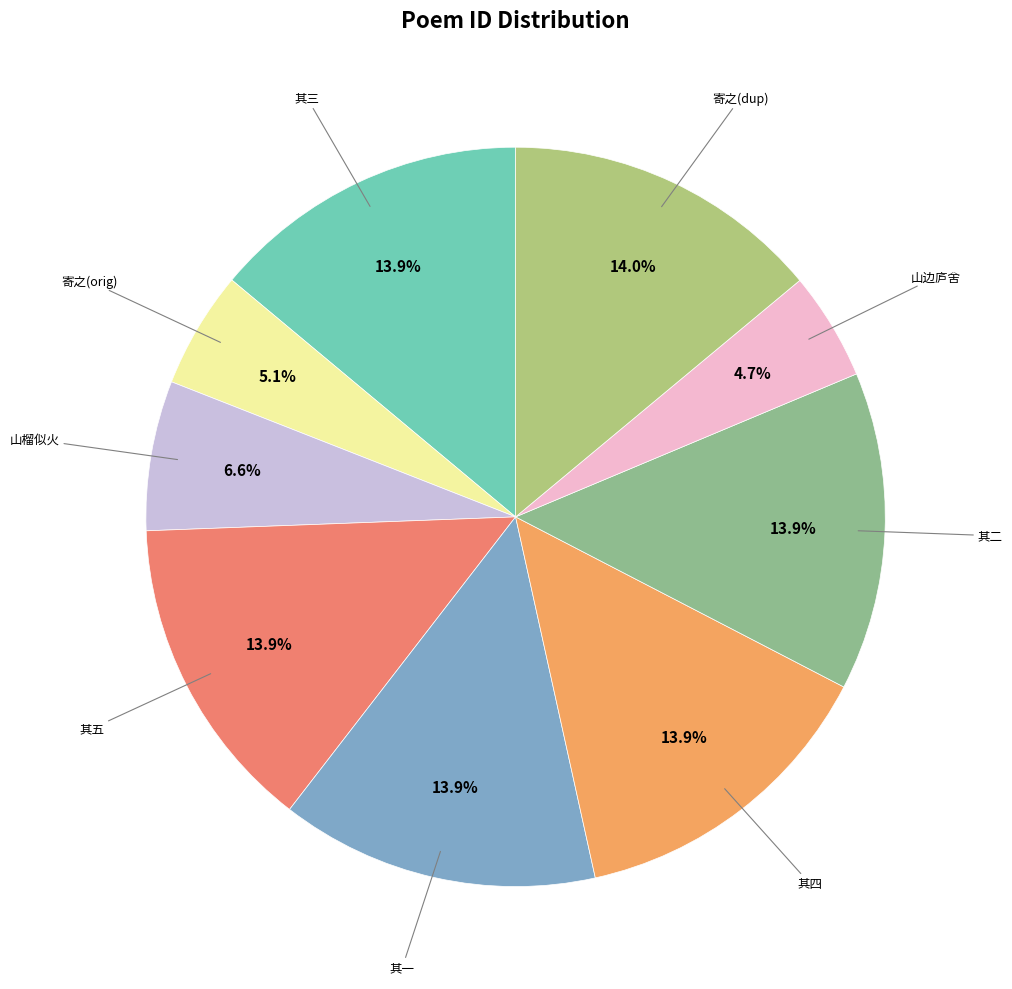

How many segments does this pie chart have?

9